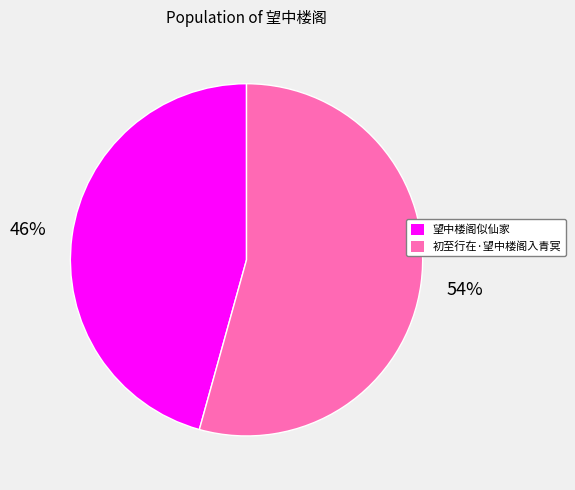

To the nearest percent, what is the combined percentage of 望中楼阁似仙家 and 初至行在·望中楼阁入青冥?

100%